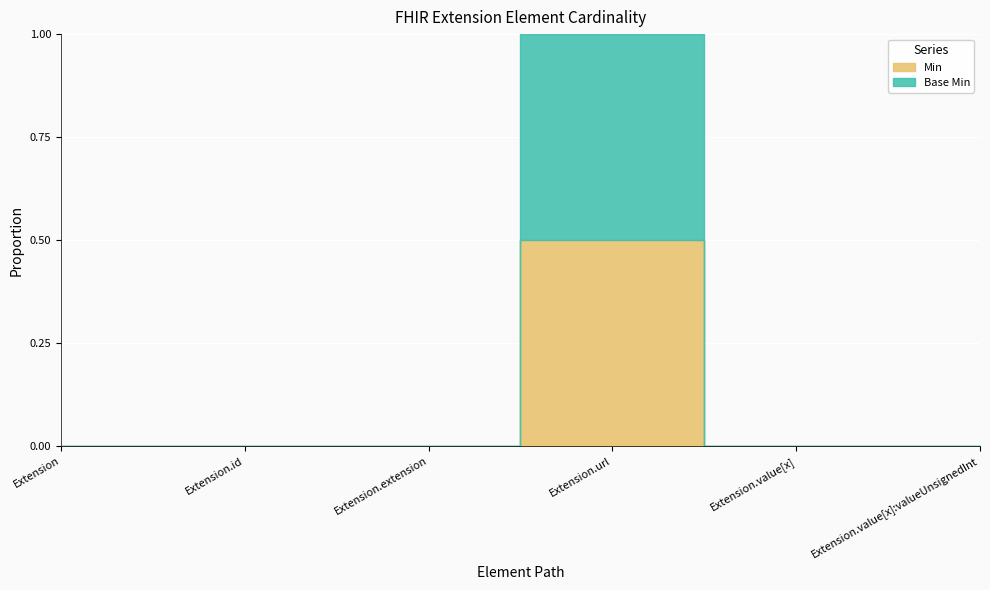

What is the maximum value shown in the chart?

1